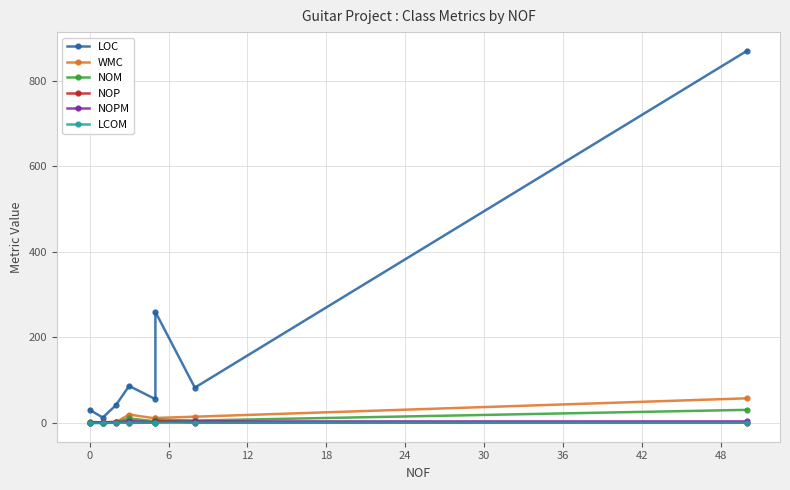

At how many categories does at least one series exceed 242?

2